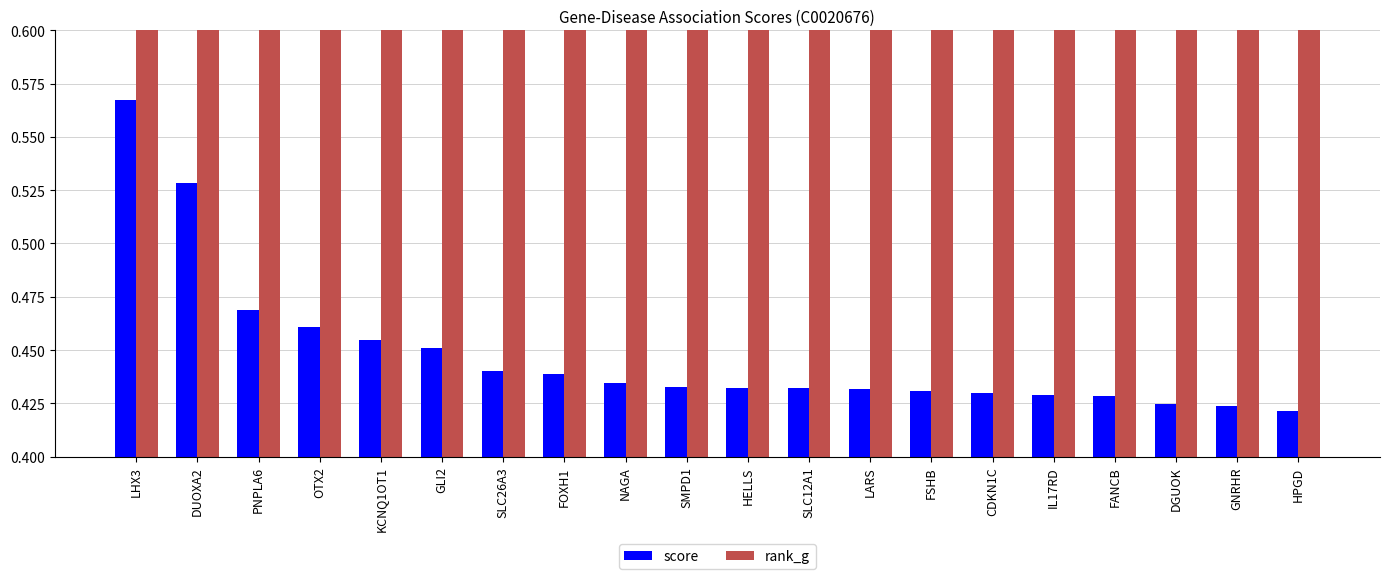

What is the difference between the second highest and second lowest values in the score series?

0.1